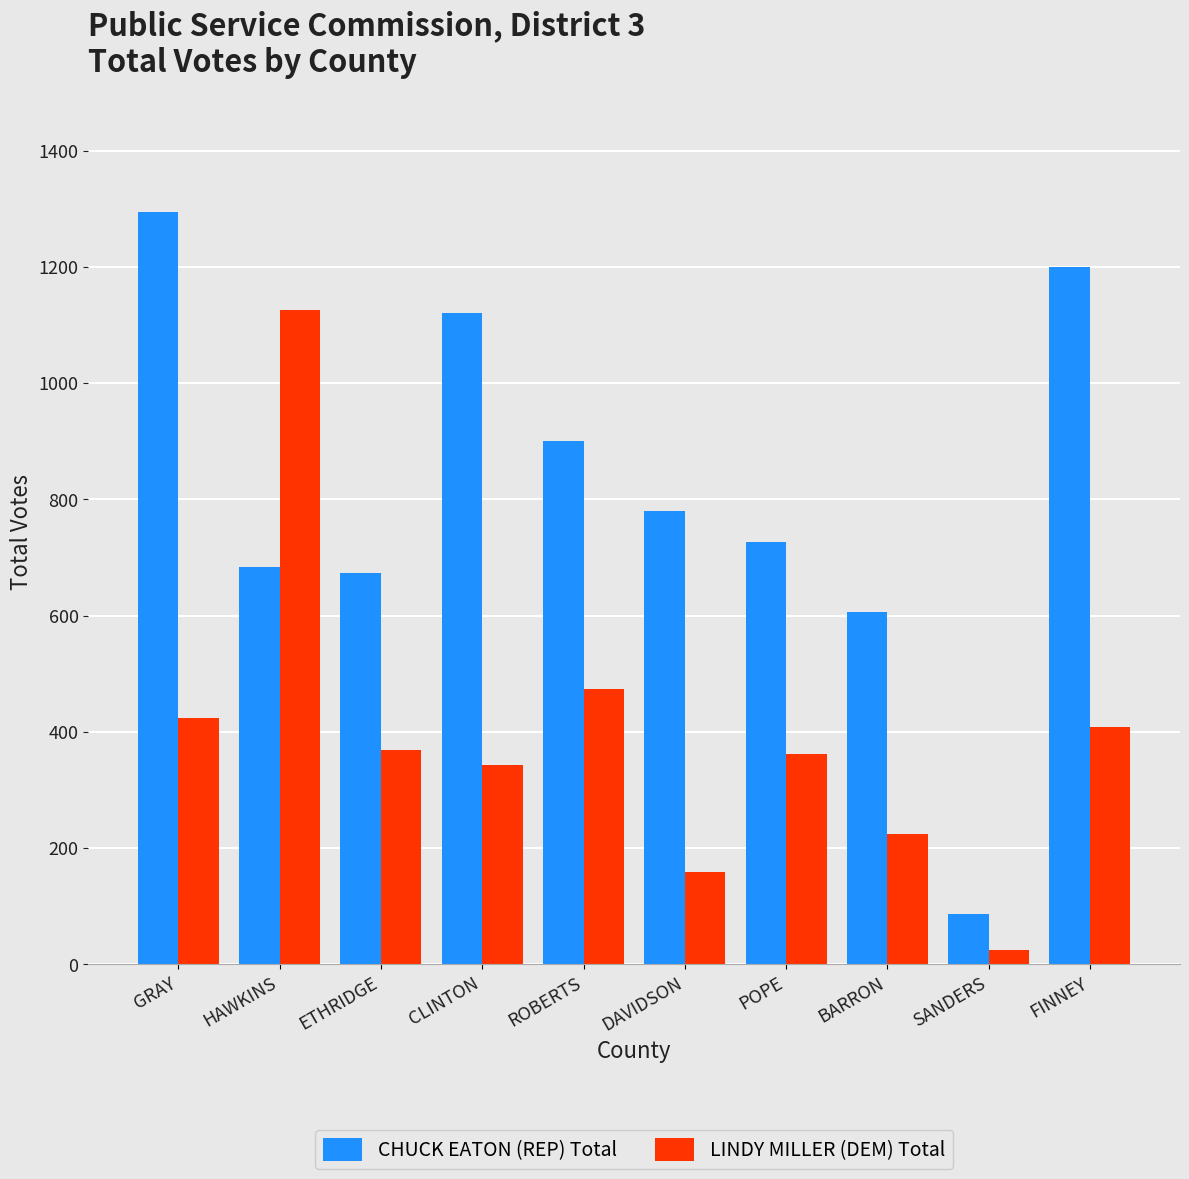

Is it true that CHUCK EATON (REP) Total equals 1562 at ROBERTS?

False